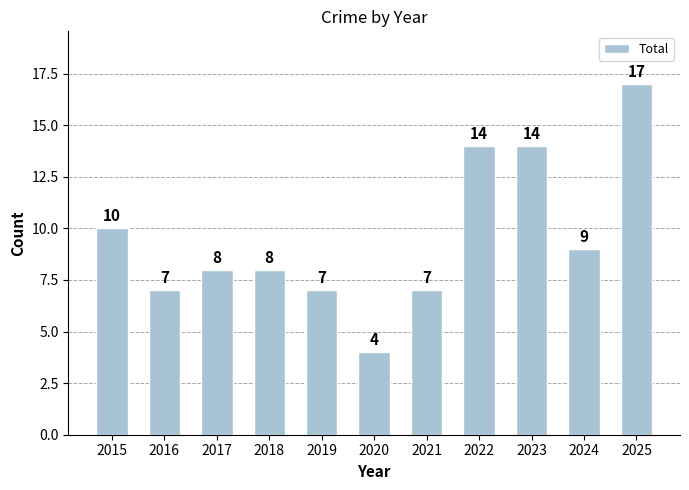

The value at 2017 is 8. True or false?

True